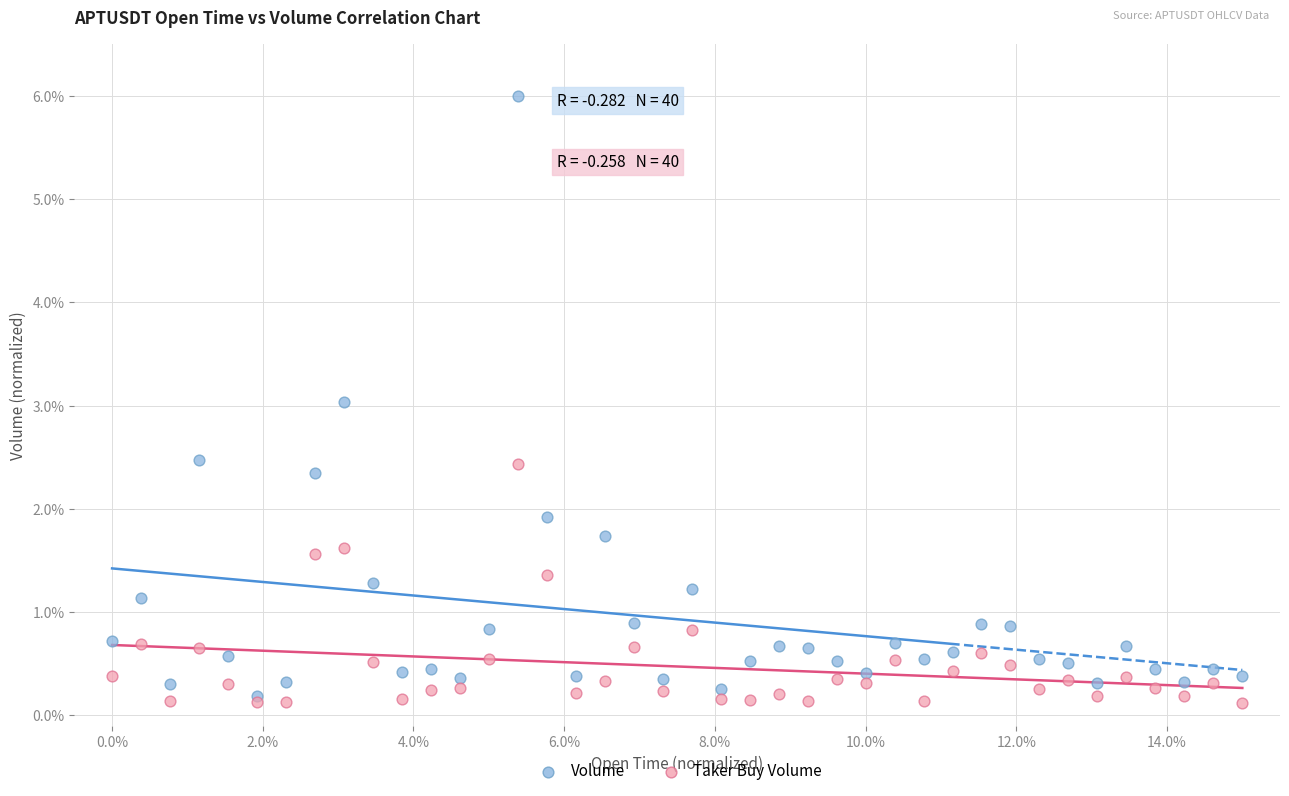

What are all the series names shown in the legend?

Volume, Taker Buy Volume